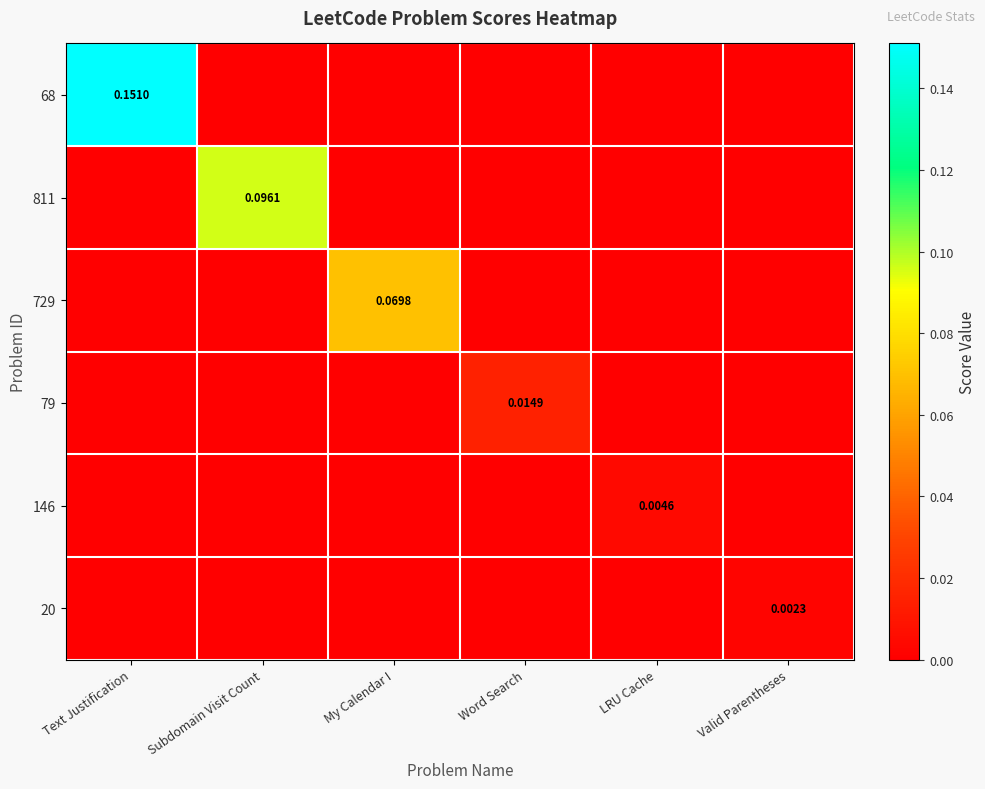

True or false: 79 has a value of 0.0 at Word Search.

False